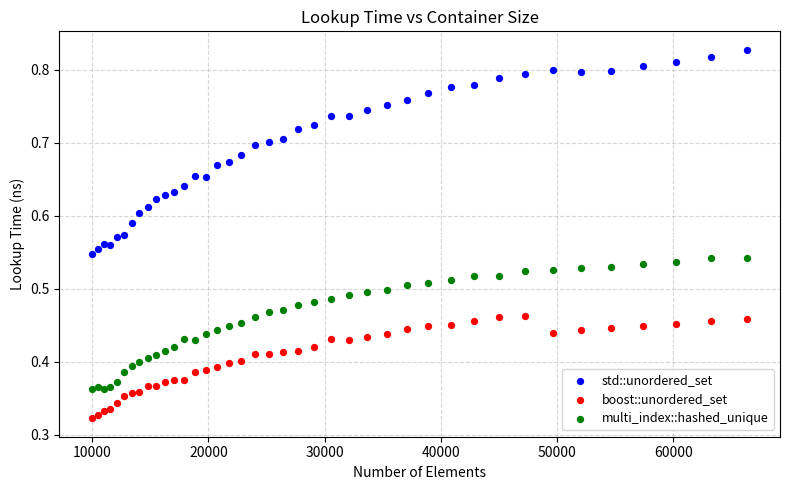

Which series contains the lowest Y value?

boost::unordered_set